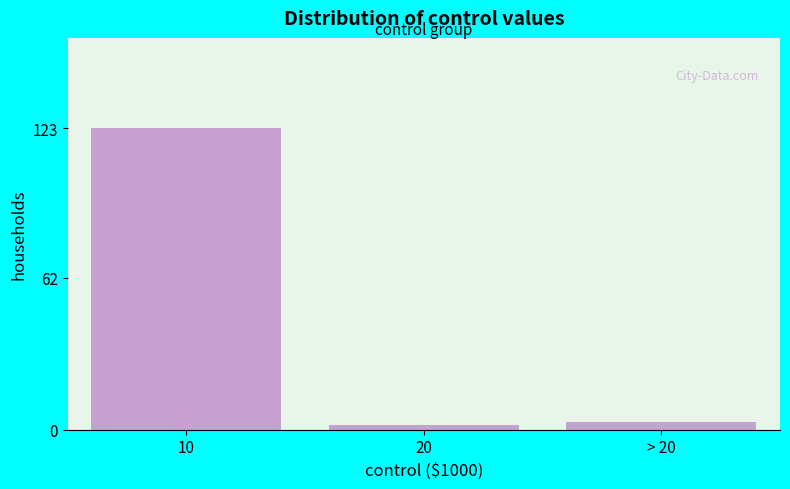

Reading left to right, what are all the values shown in this chart?

123	2	3